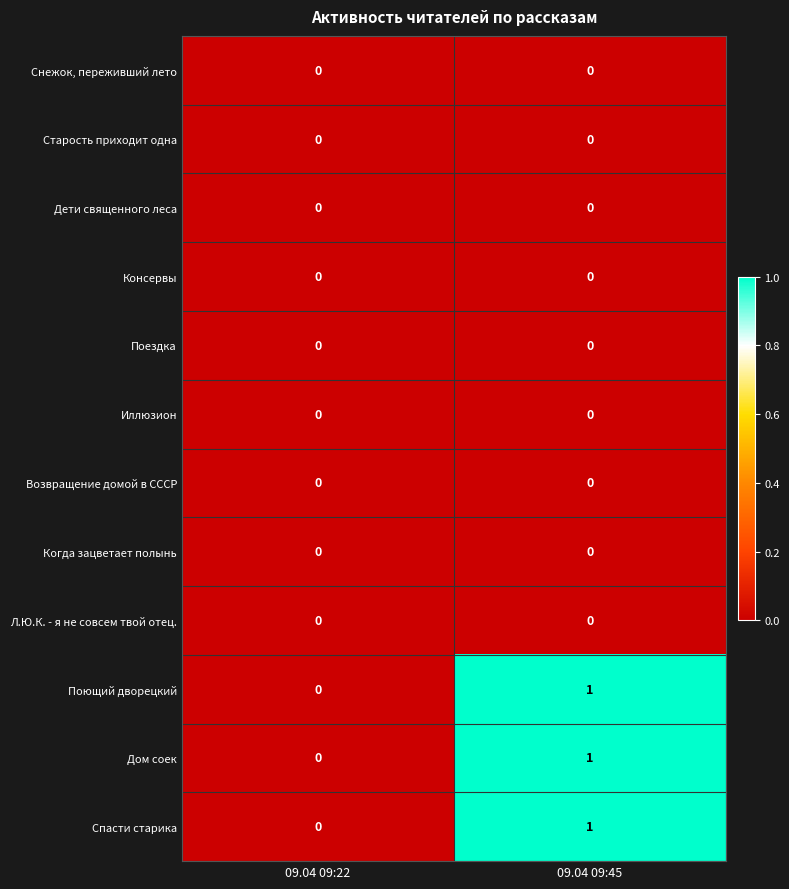

True or false: Поездка has a value of 0 at 09.04 09:45.

True